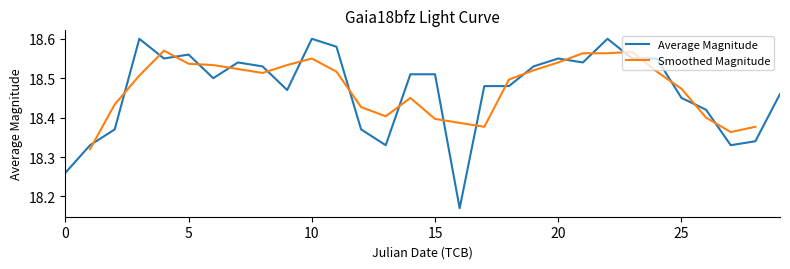

Is it true that Average Magnitude equals 4.7 at 25?

False